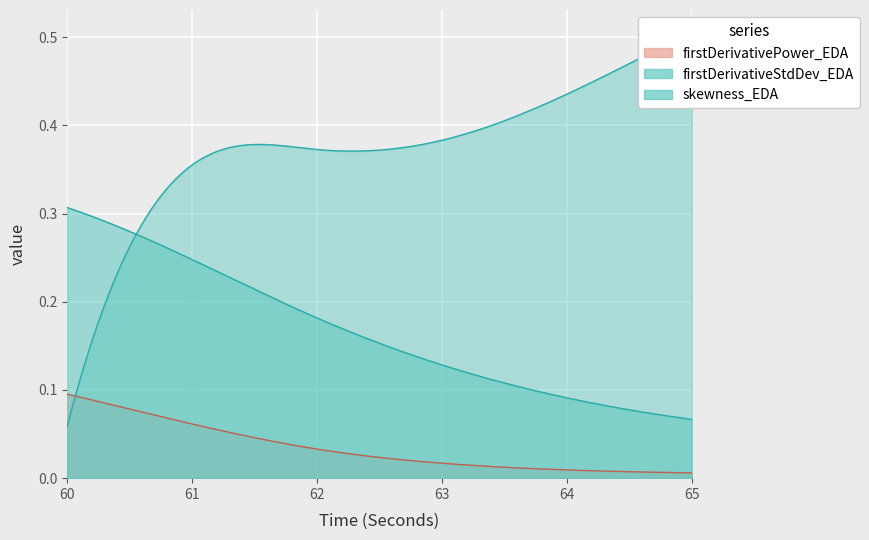

At which label does skewness_EDA reach its peak?

65